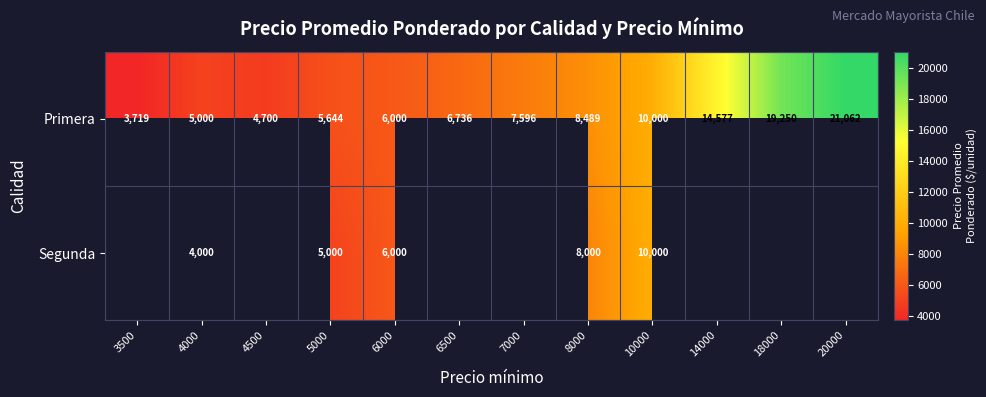

Which category has the lowest value across all series?

3500